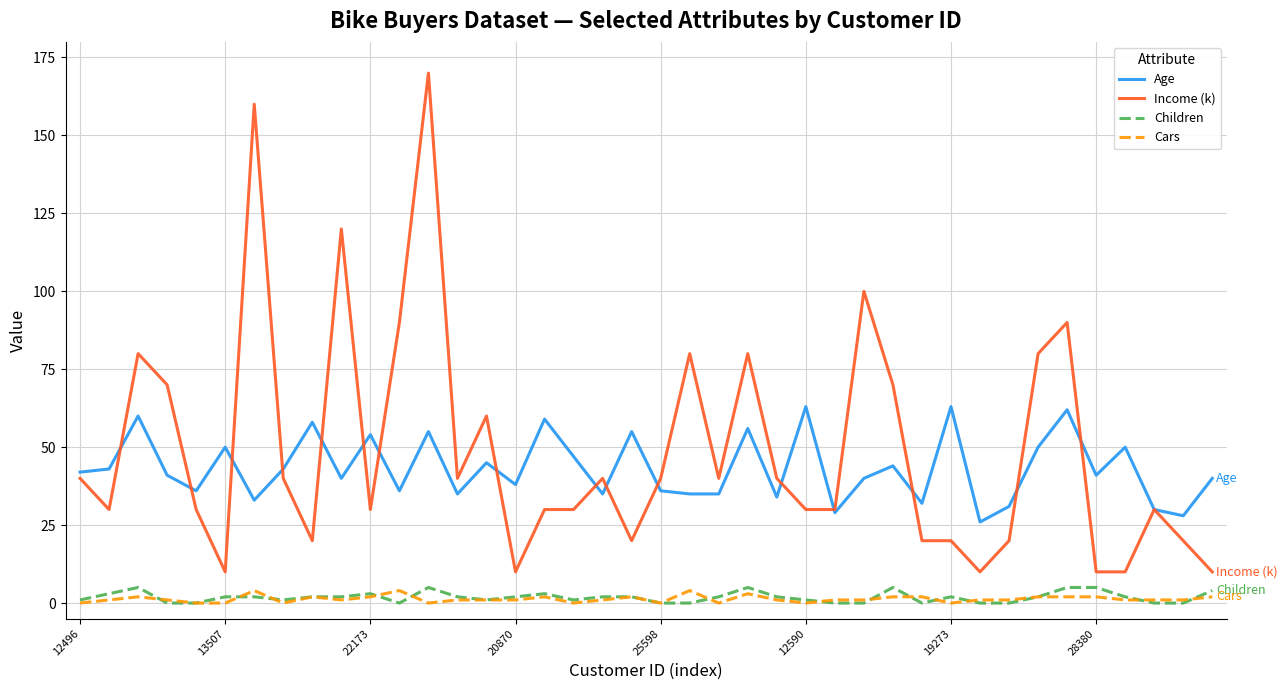

True or false: Children and Income (k) cross at least once.

False